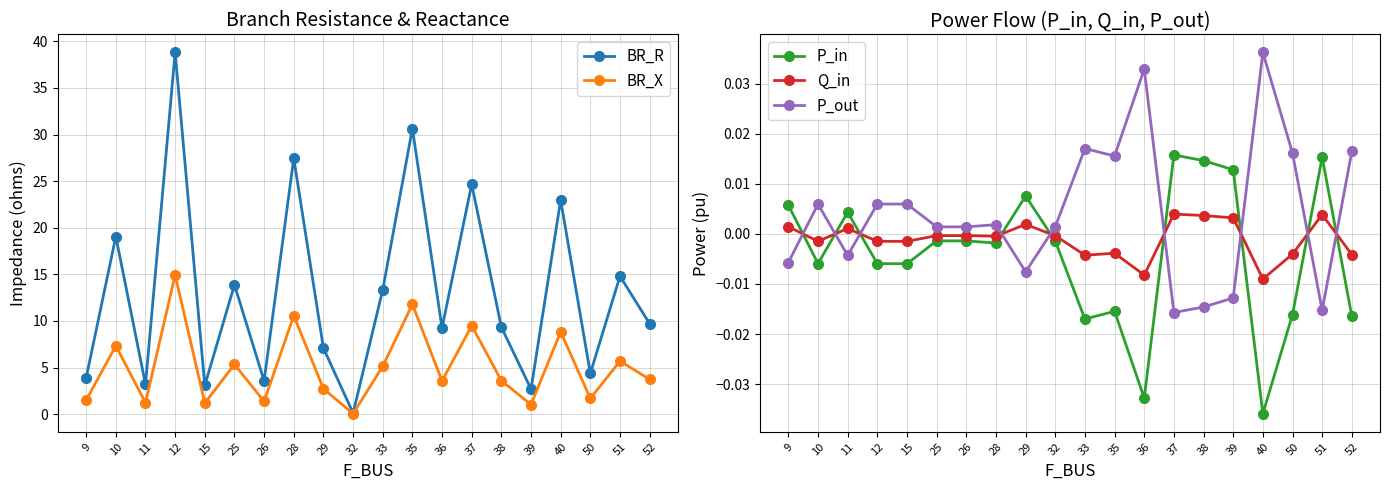

How many lines are shown in the chart?

5